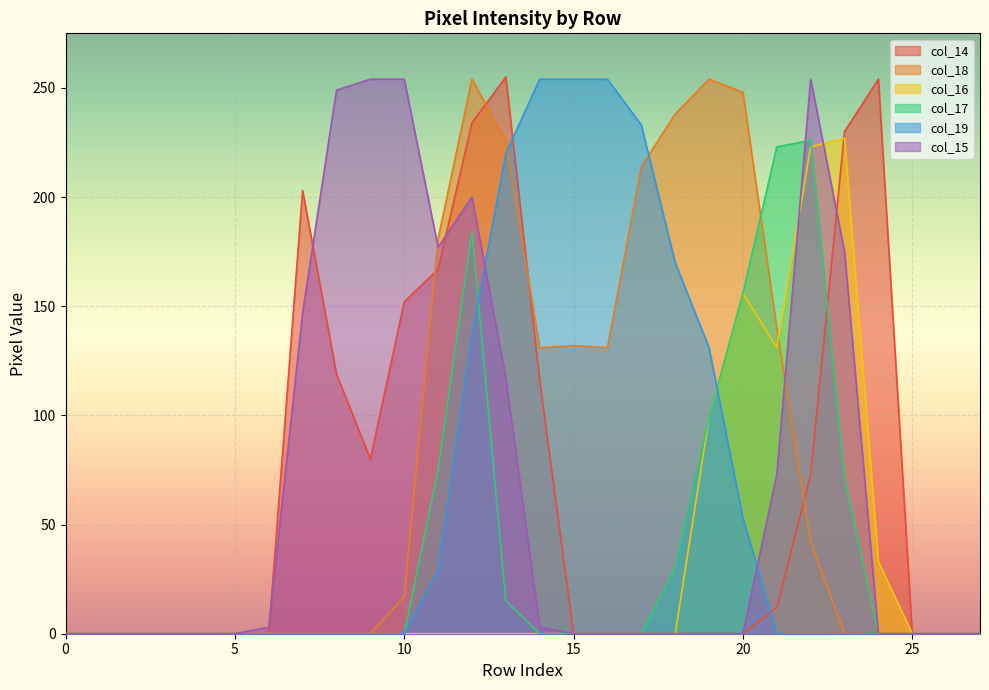

At how many categories does at least one series exceed 7?

18